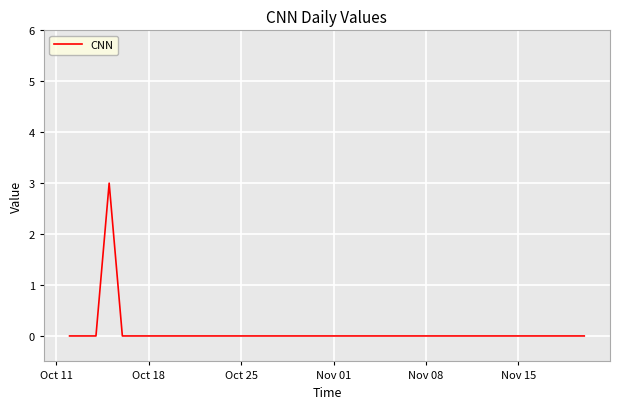

Reading left to right, transcribe all the data shown in this chart.

0	0	0	3	0	0	0	0	0	0	0	0	0	0	0	0	0	0	0	0	0	0	0	0	0	0	0	0	0	0	0	0	0	0	0	0	0	0	0	0